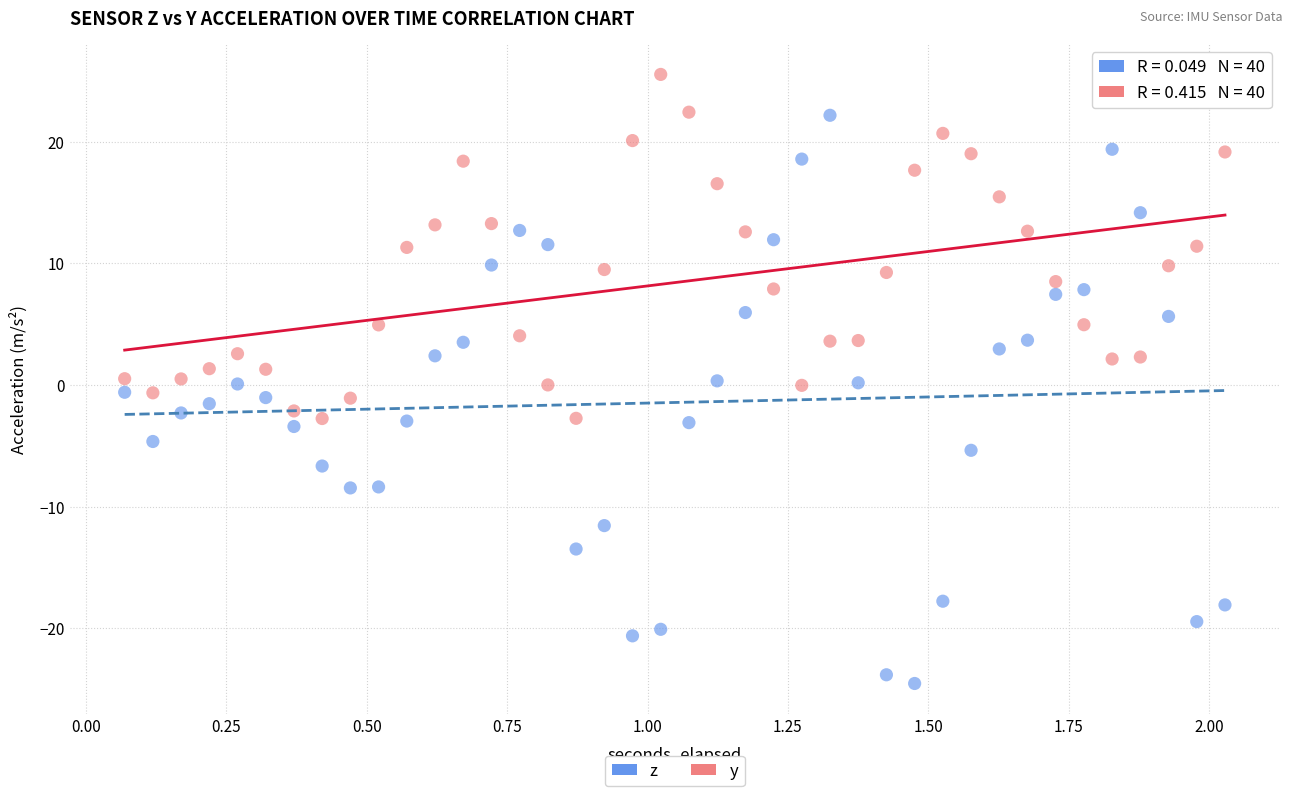

Across all data points, what is the range of X values (max minus min)?

2.0